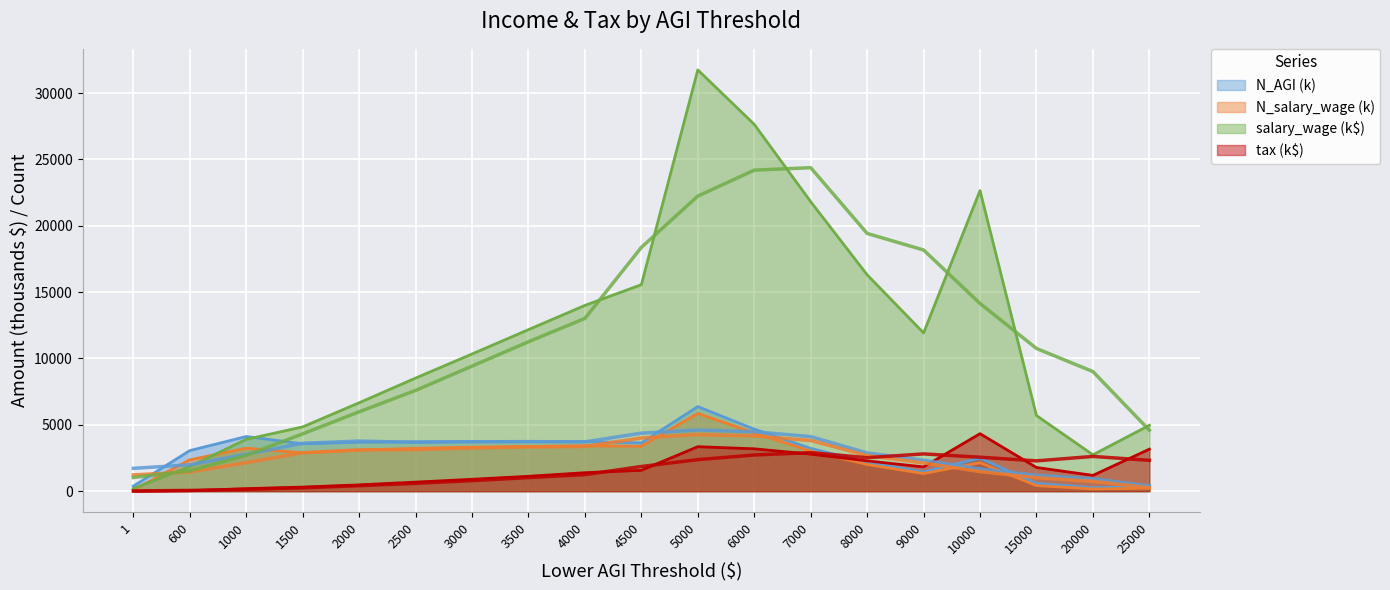

Reading right to left, list all the values displayed in this chart.

N_AGI: 25000=369.9	20000=264.7	15000=588.3	10000=2488.1	9000=1452.6	8000=2171.7	7000=3226.8	6000=4676.9	5000=6375.6	4500=3640.0	4000=3745.2	3500=3729.6	3000=3742.8	2500=3723.9	2000=3689.2	1500=3570.5	1000=4120.3	600=3060.2	1=384.3
N_salary_wage: 25000=229.3	20000=169.2	15000=421.6	10000=2142.2	9000=1328.3	8000=2012.3	7000=3021.8	6000=4393.2	5000=5857.4	4500=3385.9	4000=3415.7	3500=3368.1	3000=3314.1	2500=3228.8	2000=3097.5	1500=2892.4	1000=3239.3	600=2364.9	1=92.1
salary_wage: 25000=4966.4	20000=2741.8	15000=5700.1	10000=22647.6	9000=11925.2	8000=16304.5	7000=21813.1	6000=27639.0	5000=31741.6	4500=15559.1	4000=13998.0	3500=12172.4	3000=10337.9	2500=8522.6	2000=6662.2	1500=4846.1	1000=3905.0	600=1862.5	1=196.5
tax: 25000=3164.7	20000=1190.7	15000=1786.9	10000=4333.4	9000=1831.1	8000=2285.5	7000=2792.9	6000=3193.5	5000=3352.7	4500=1573.9	4000=1393.3	3500=1123.7	3000=897.9	2500=684.4	2000=476.3	1500=311.3	1000=191.3	600=38.2	1=0.0